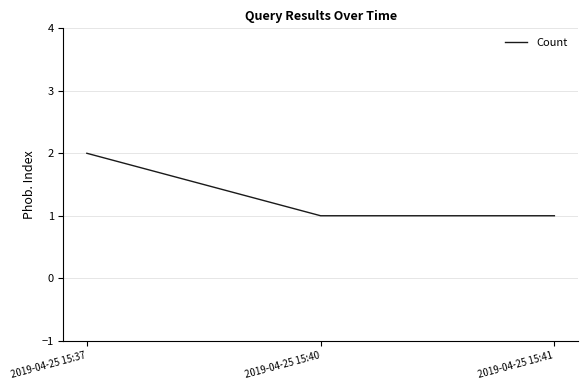

How many lines are shown in the chart?

1